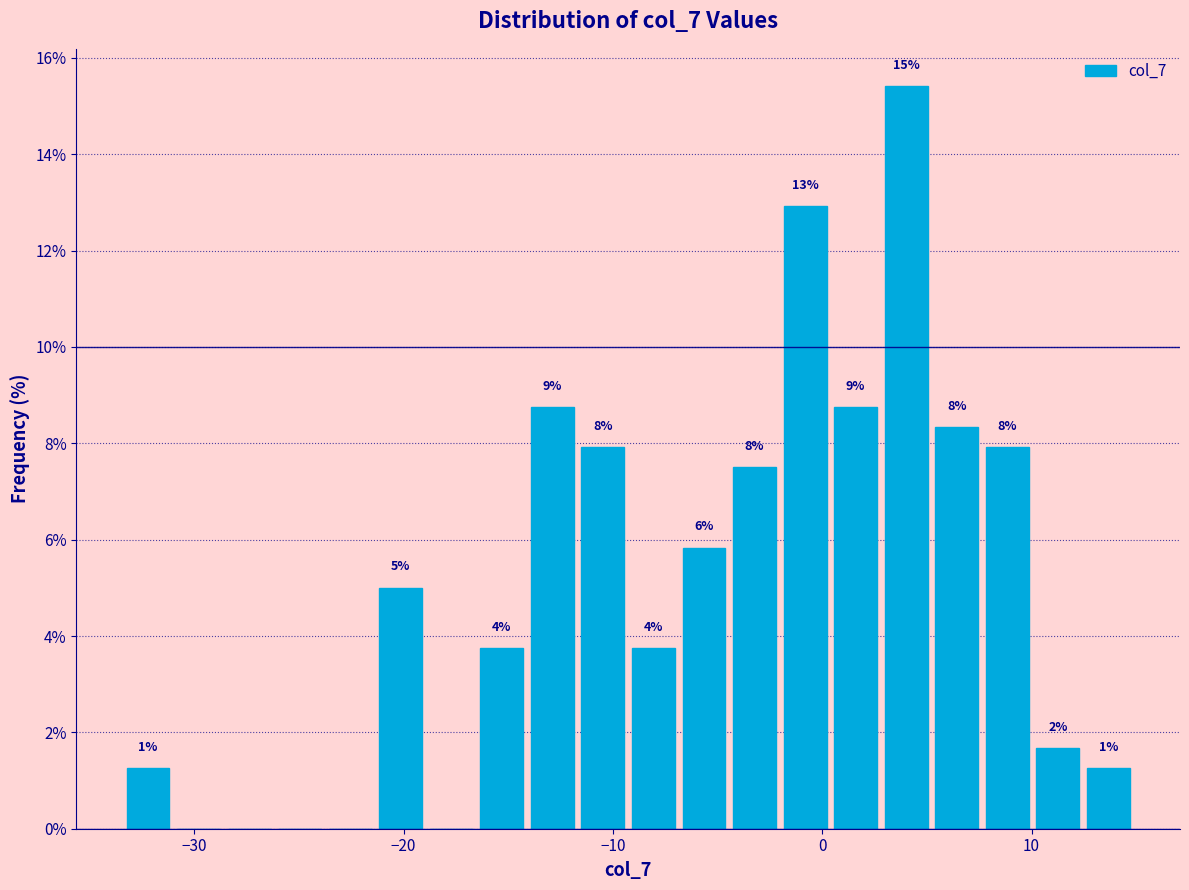

Around what value on the x-axis is the tallest bar? Give the approximate position of its centre, as read against the axis.

4